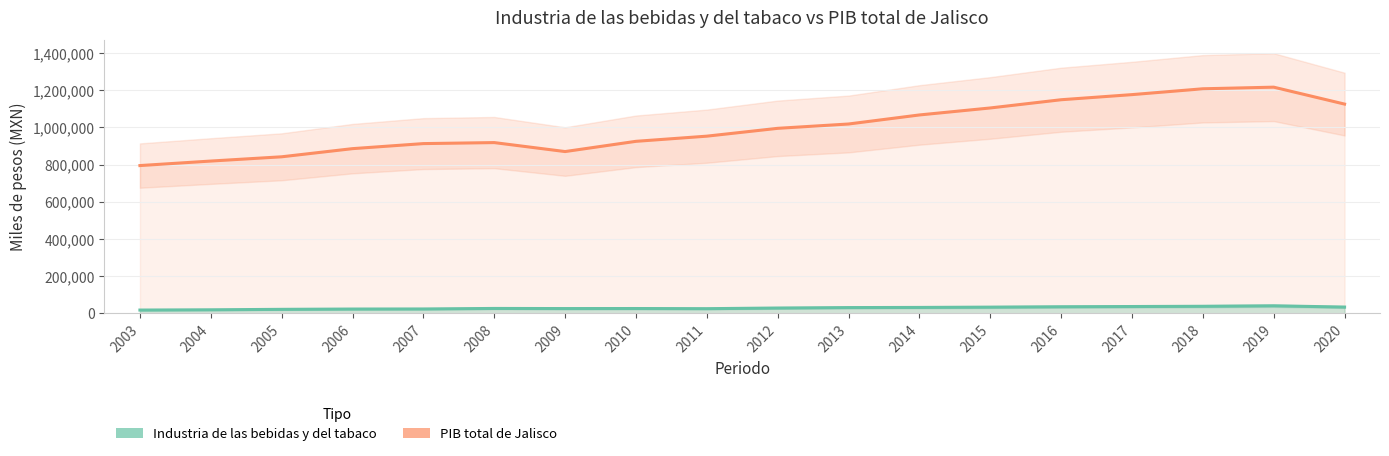

What is the approximate value of PIB total at 2009?

870319.1